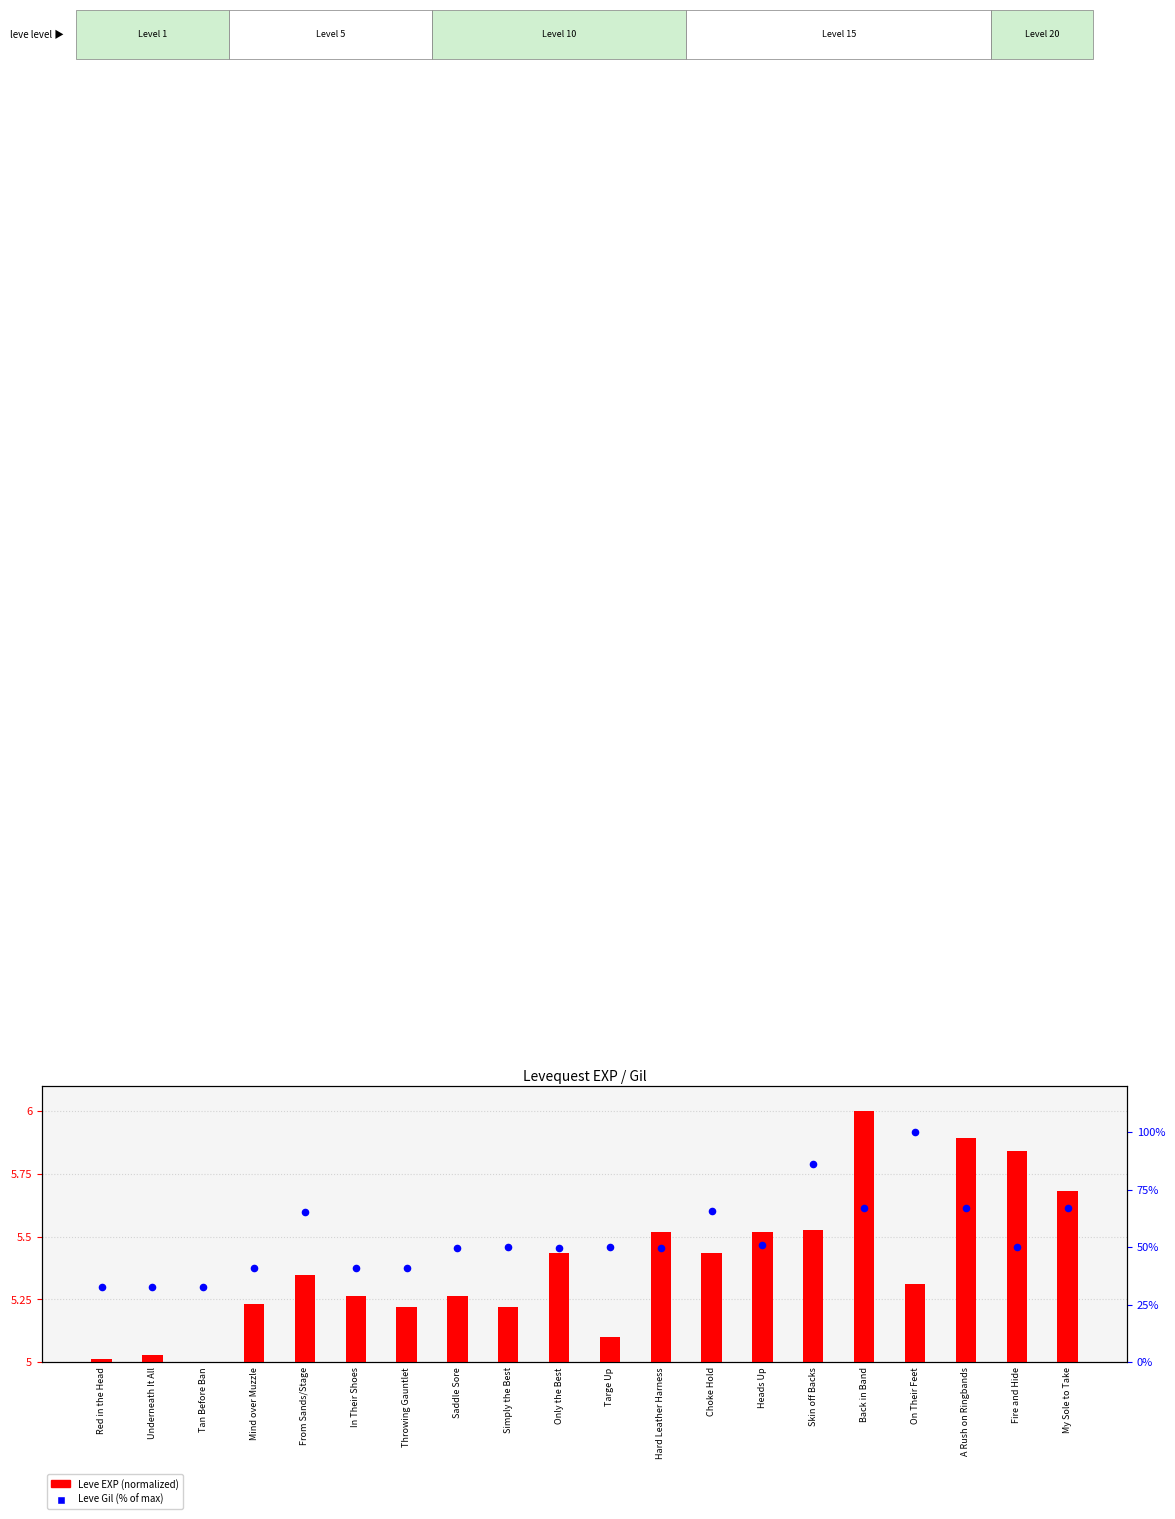

At how many categories does at least one series exceed 61?

7